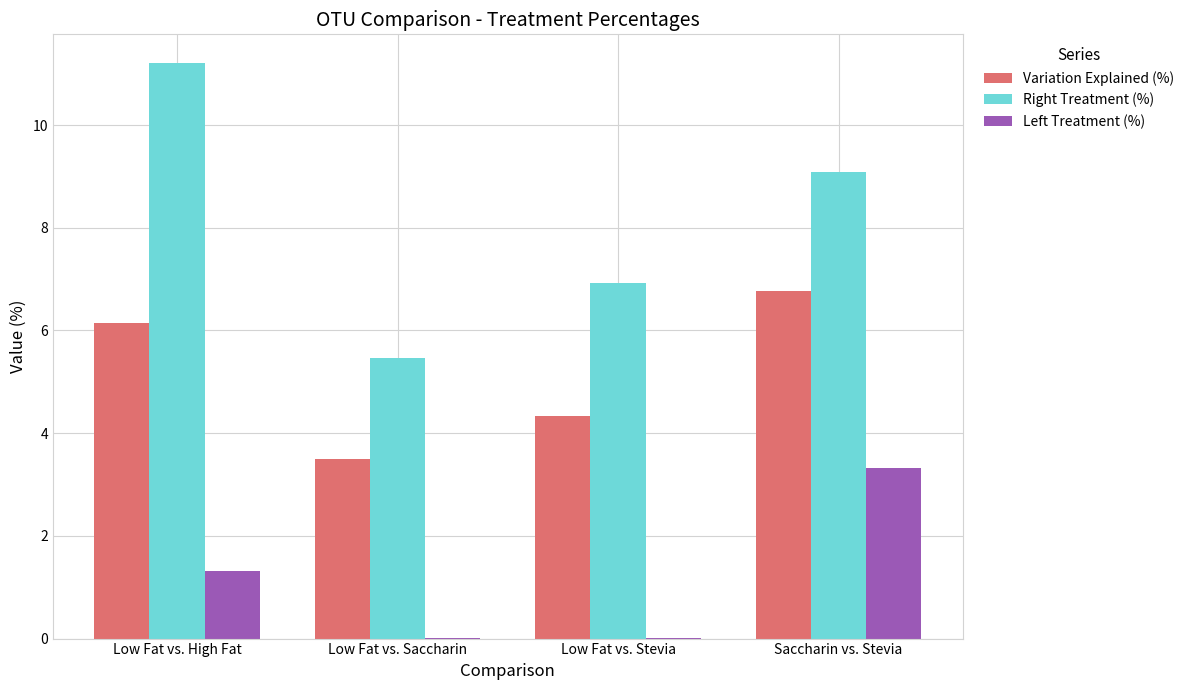

How many data points in Left Treatment (%) are above 1?

2